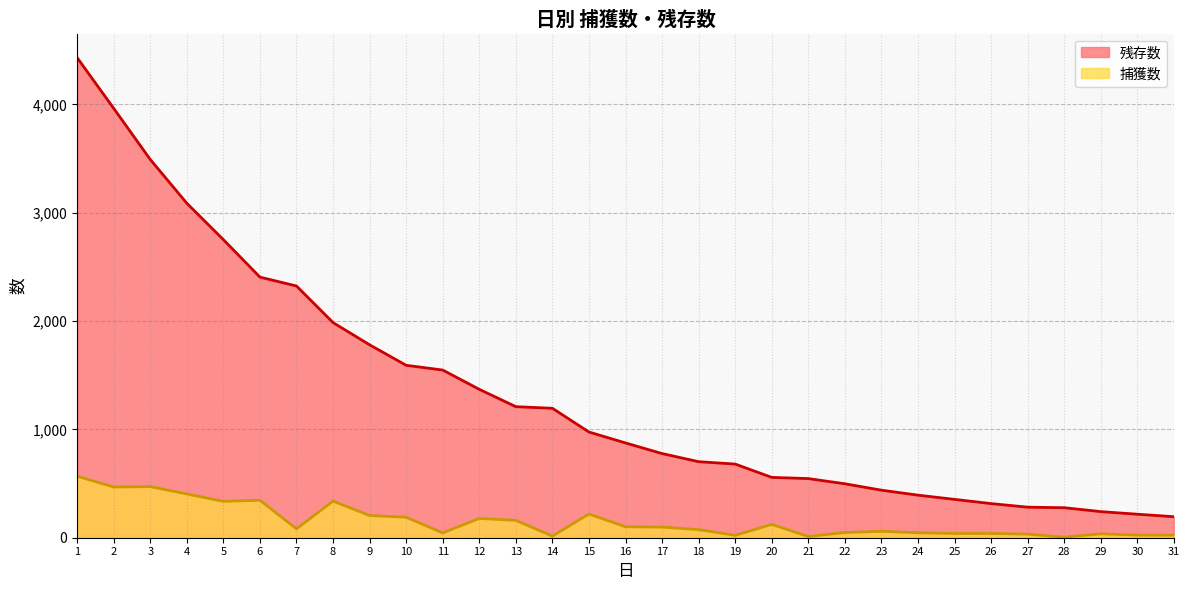

What is the difference between the second highest and second lowest values in the 残存数 series?

3747